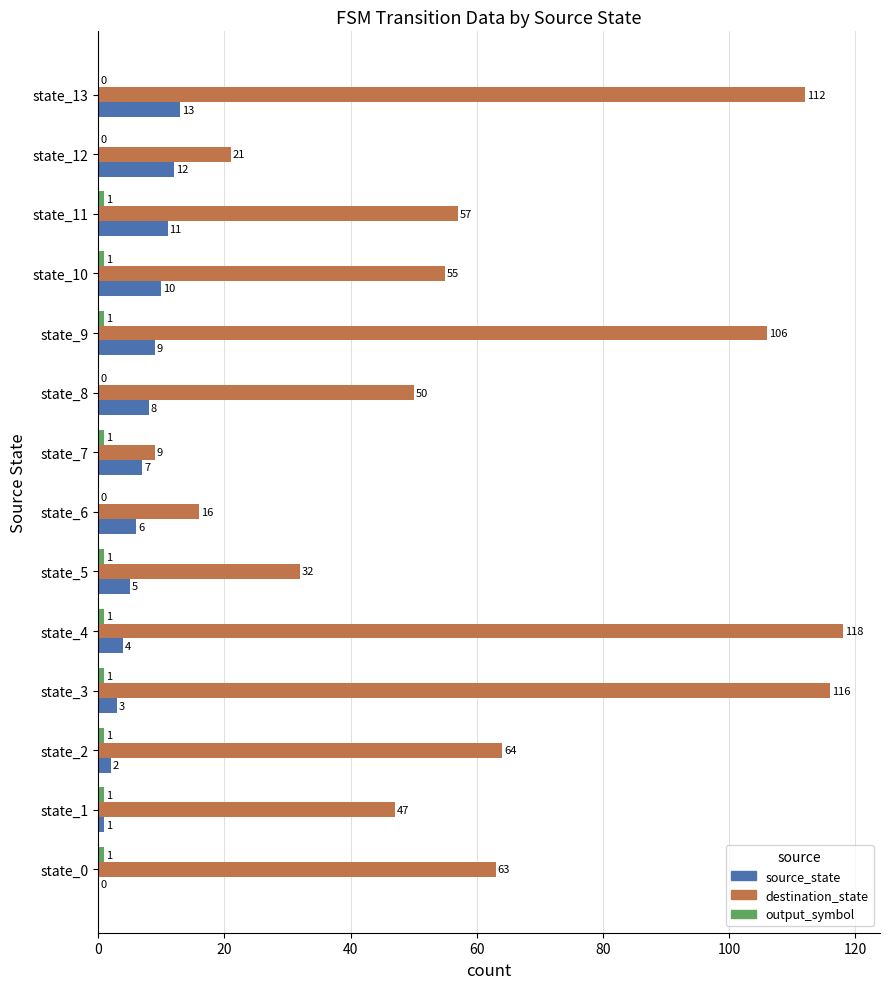

What is the sum of all source_state values?

91